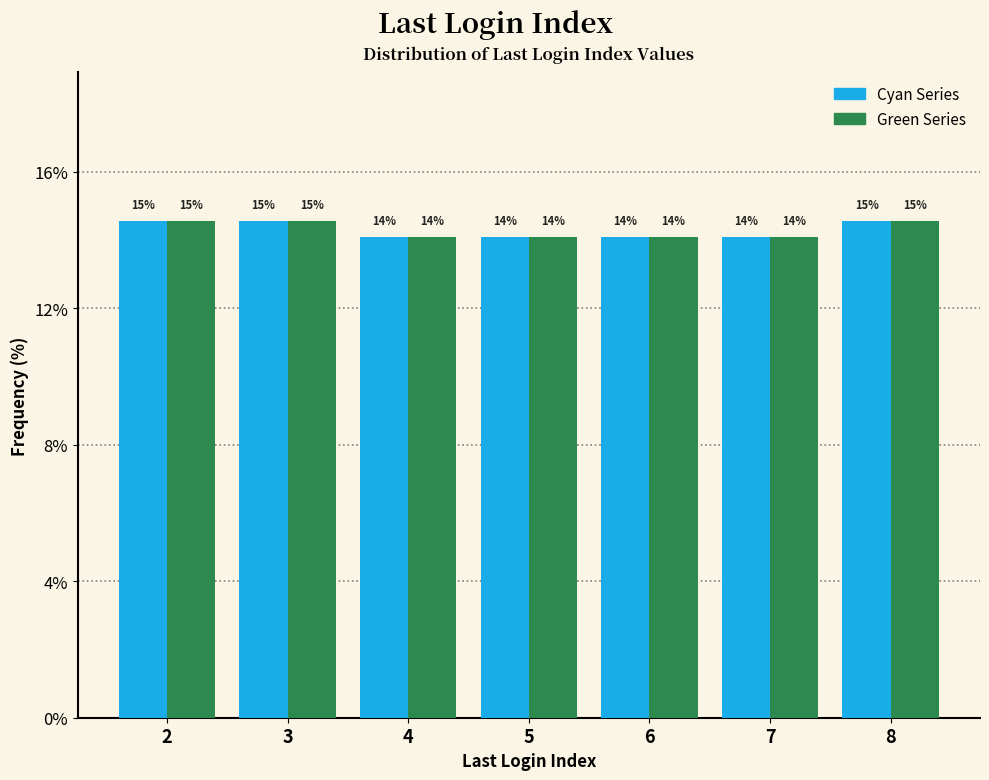

How many bars are there in each group?

2